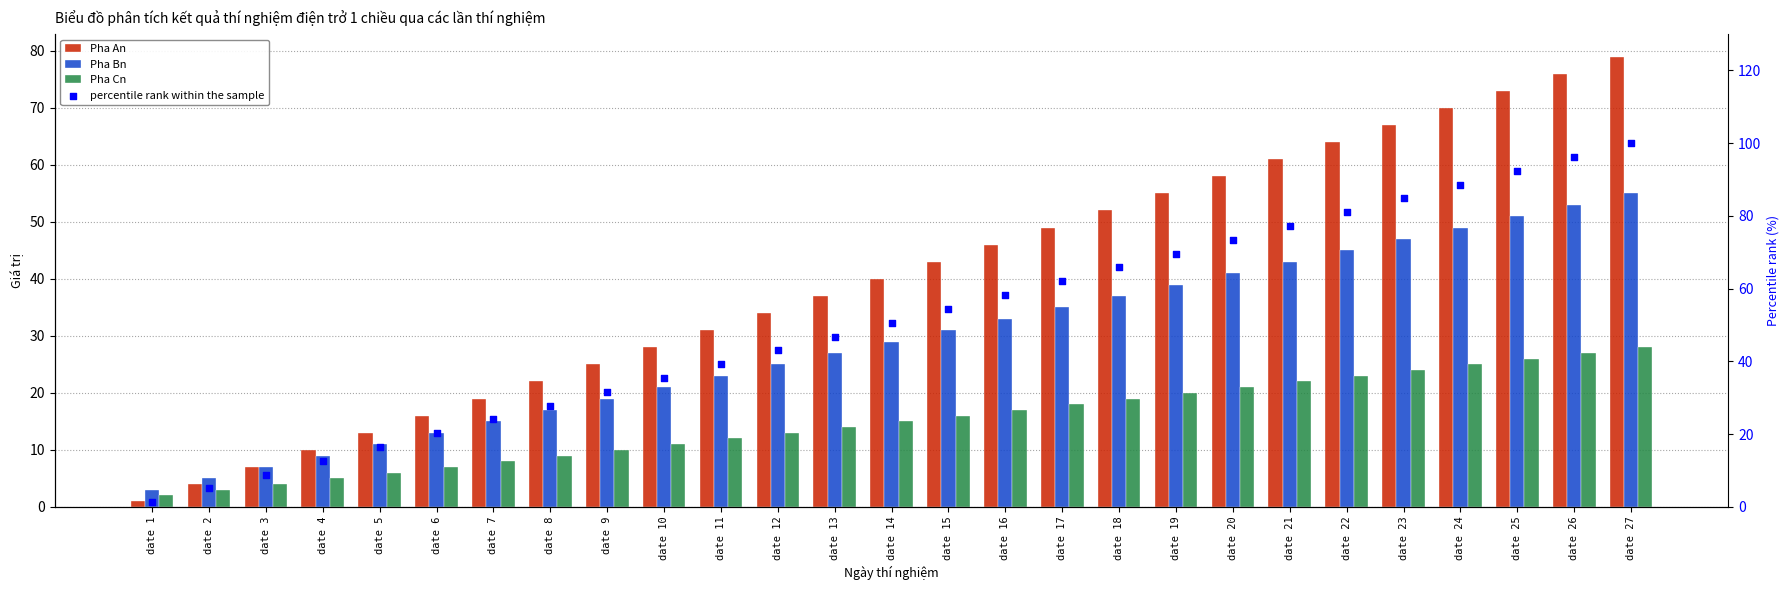

What are all the series names shown in the legend?

Pha An, Pha Bn, Pha Cn, percentile rank within the sample